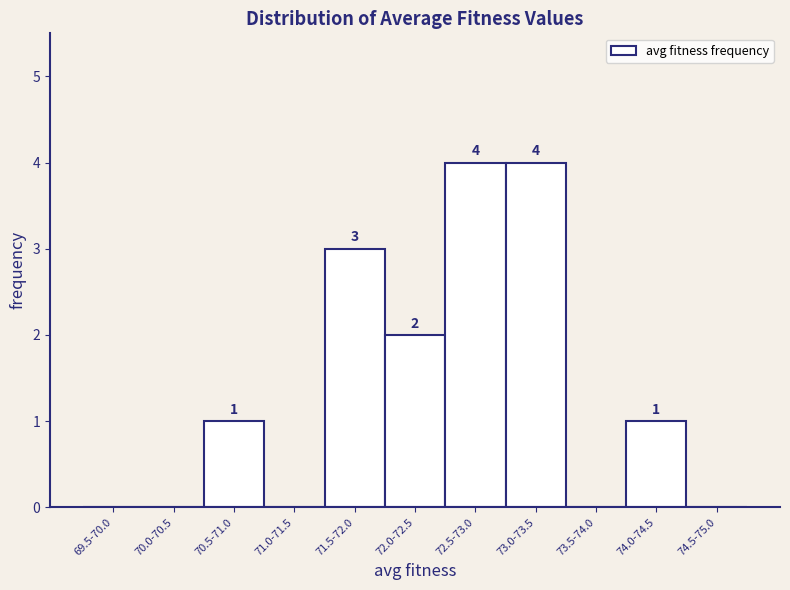

Reading left to right, transcribe all the data shown in this chart.

69.5-70.0=0	70.0-70.5=0	70.5-71.0=1	71.0-71.5=0	71.5-72.0=3	72.0-72.5=2	72.5-73.0=4	73.0-73.5=4	73.5-74.0=0	74.0-74.5=1	74.5-75.0=0